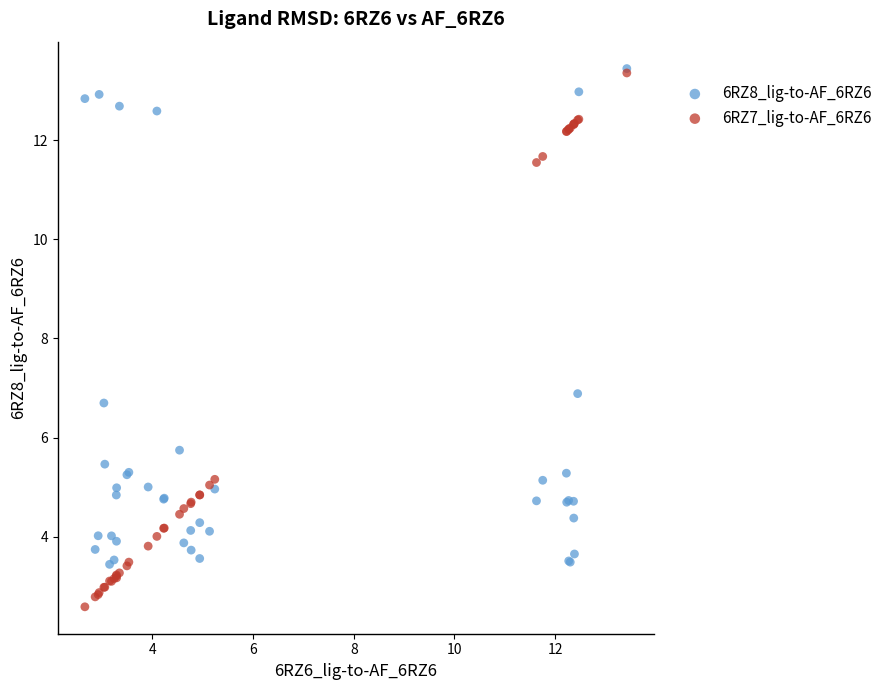

In the 6RZ8_lig-to-AF_6RZ6 series, what Y value is closest to 8?

6.9